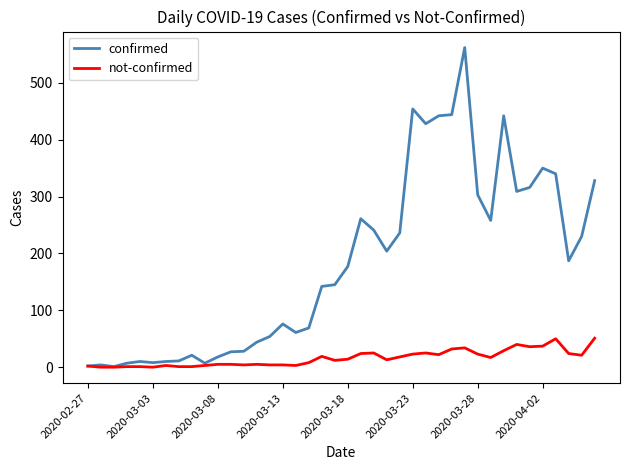

Is this an area chart (filled region under the line)?

No